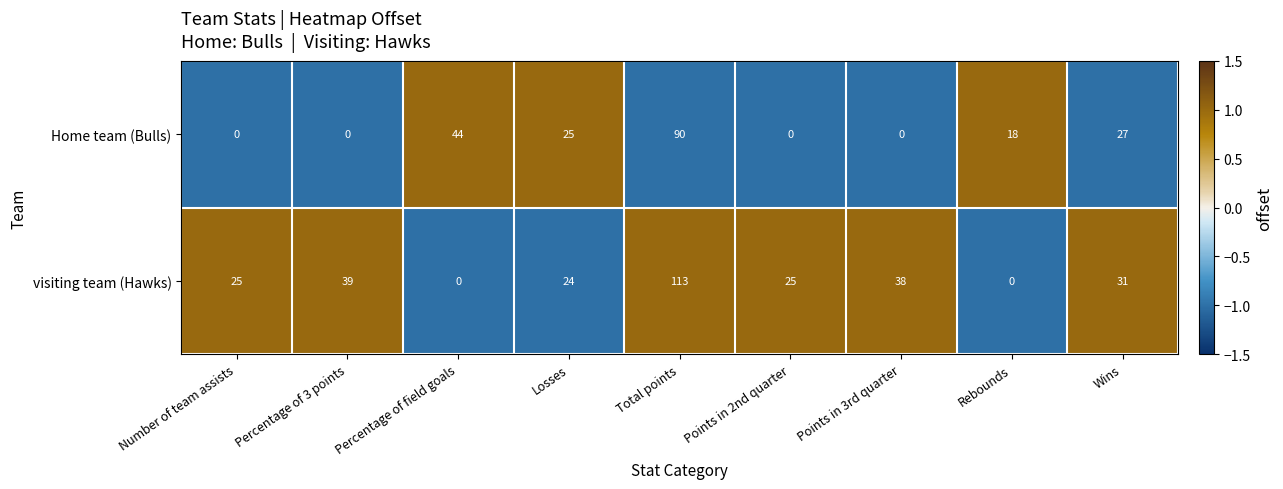

At Points in 3rd quarter, list the series in order from largest to smallest.

visiting team (Hawks), Home team (Bulls)